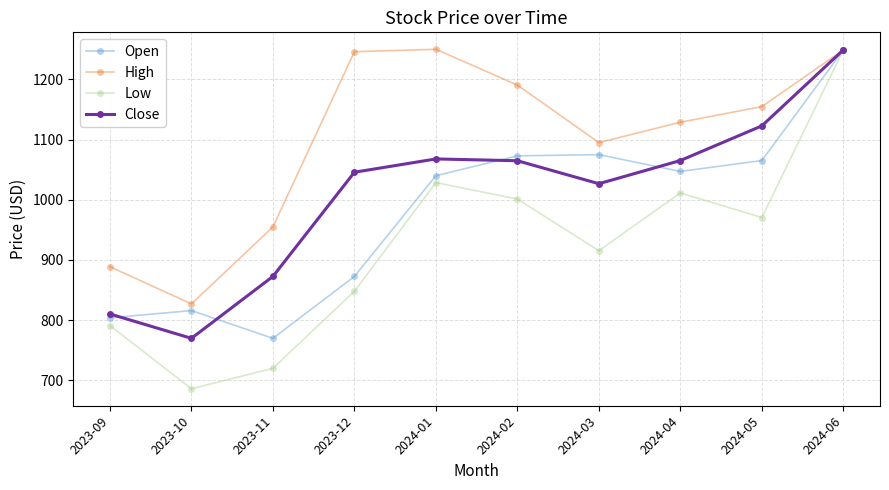

Which category has the lowest value in the Low series?

2023-10